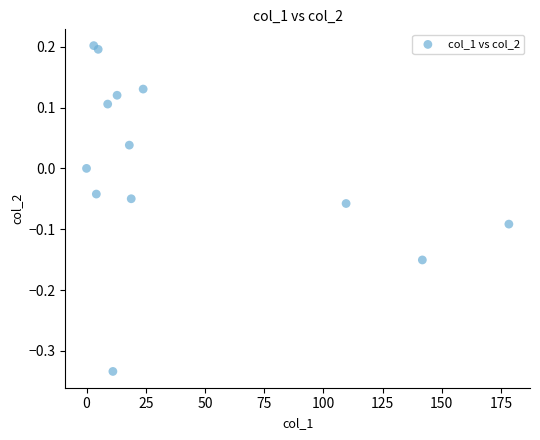

What is the range of Y values (max minus min)?

0.5